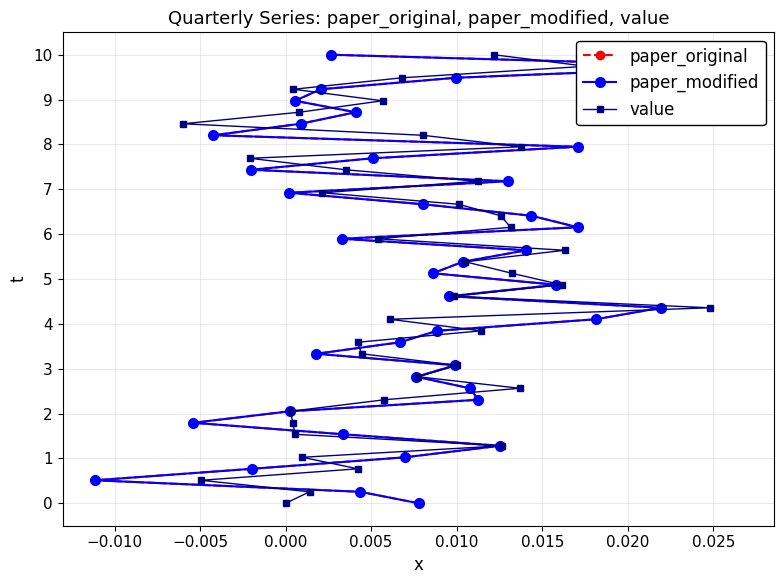

List the series in order of their peak value, lowest first.

paper_original, paper_modified, value